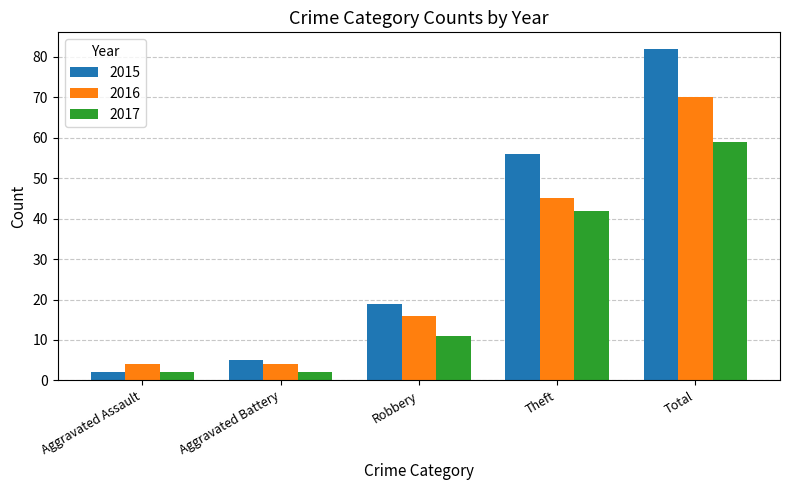

Rank the categories by 2015 value from lowest to highest.

Aggravated Assault, Aggravated Battery, Robbery, Theft, Total